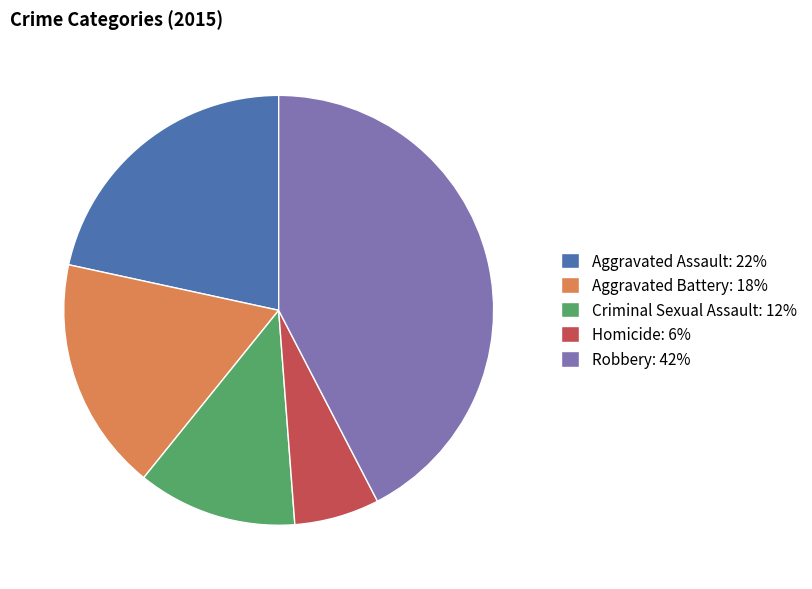

Rank the categories by value from lowest to highest.

Homicide, Criminal Sexual Assault, Aggravated Battery, Aggravated Assault, Robbery